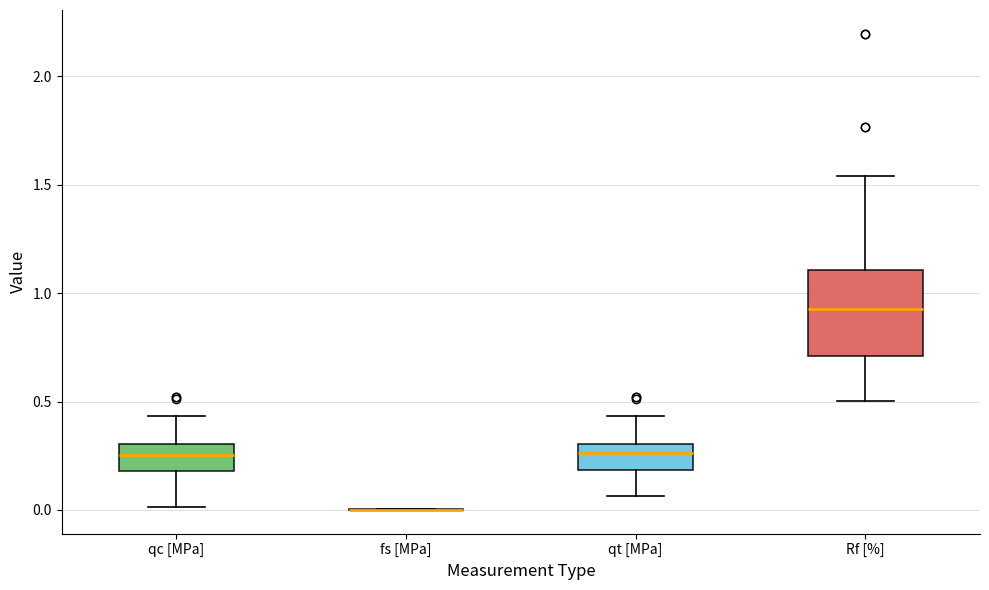

Reading left to right, read every box against the y-axis: the position of its median line, the range the box covers, and the ends of its whiskers. The values are not printed on the chart, so give them approximately, as read against the axis.

qc [MPa]: median 0.25, box 0.20 to 0.30, whiskers 0.00 to 0.45
fs [MPa]: box collapsed to a line at 0.00, whiskers 0.00 to 0.00
qt [MPa]: median 0.25, box 0.20 to 0.30, whiskers 0.05 to 0.45
Rf [%]: median 0.95, box 0.70 to 1.10, whiskers 0.50 to 1.55